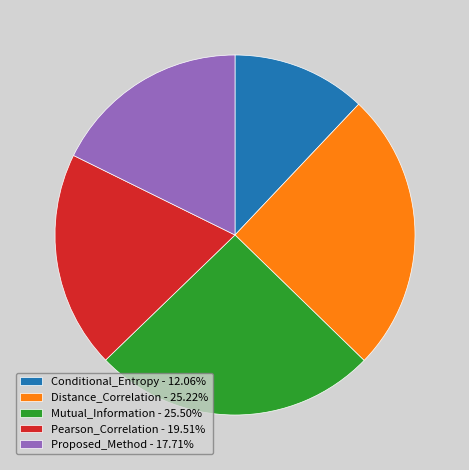

Do Distance_Correlation and Mutual_Information together represent more than half of the pie?

Yes